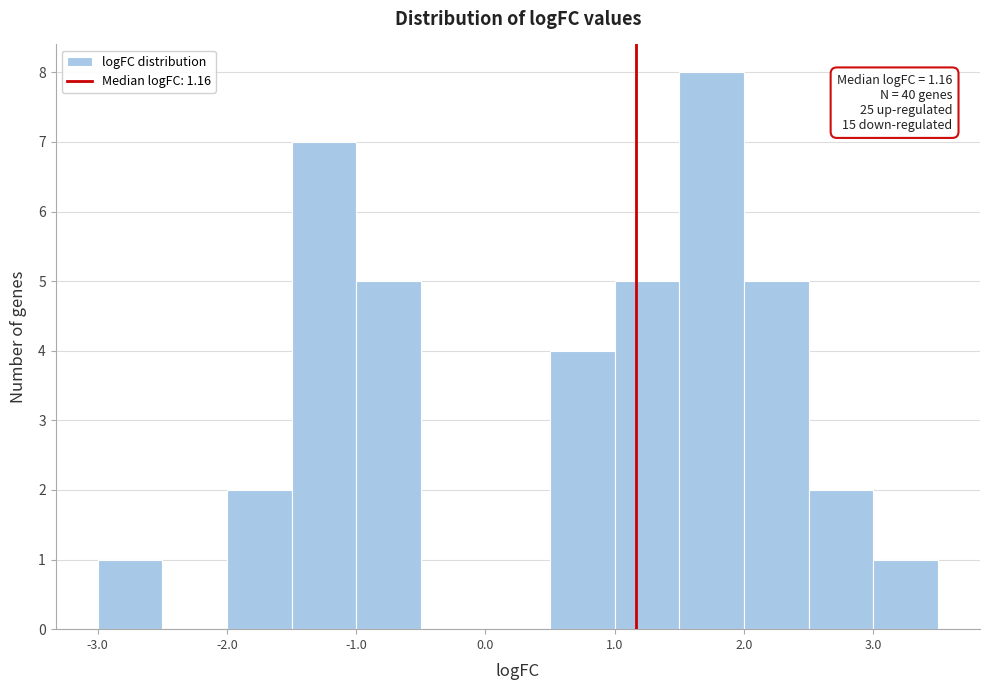

Over which range of the x-axis is the bar tallest?

1.5 to 2.0